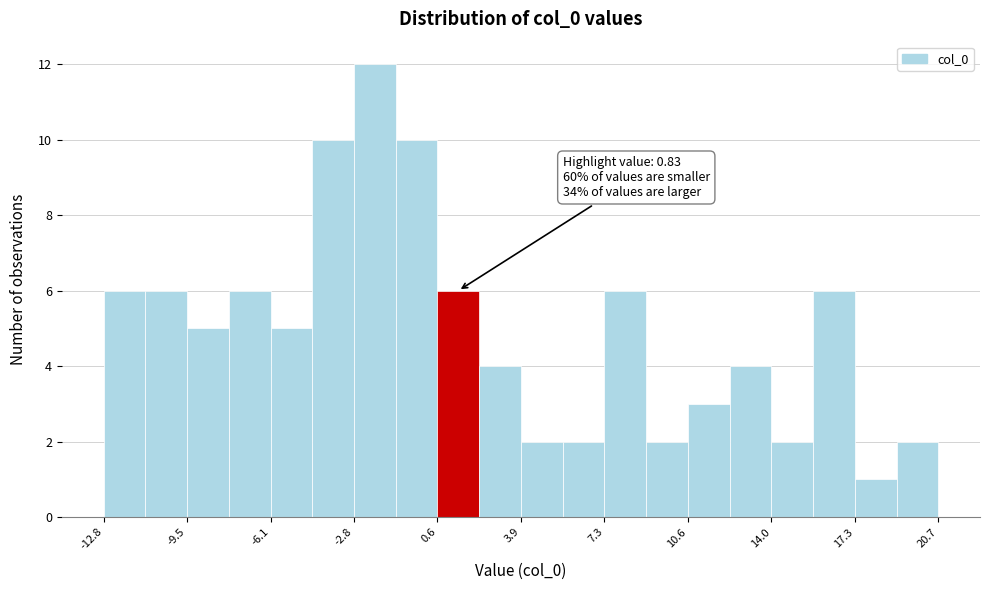

Read against the x-axis, roughly where is the centre of the tallest bar?

-2.0